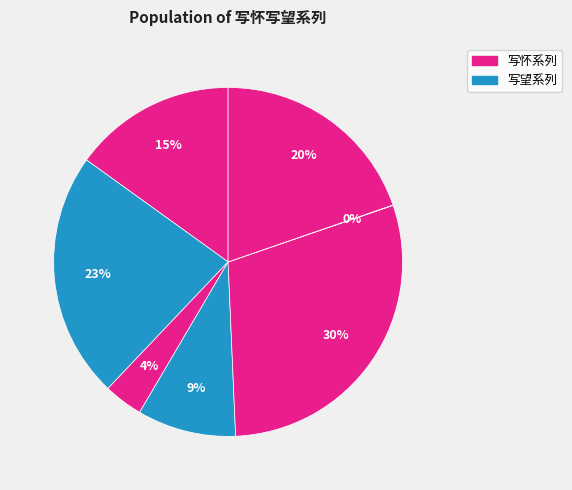

Count the number of slices in the pie.

7